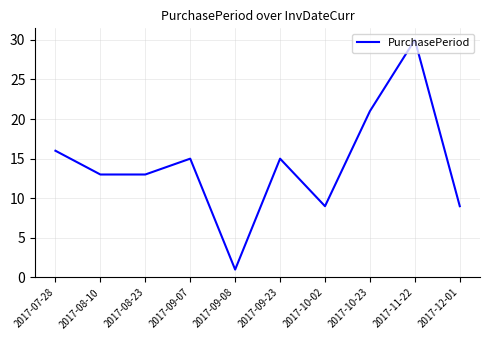

Between 2017-09-08 and 2017-09-07, which is larger?

2017-09-07